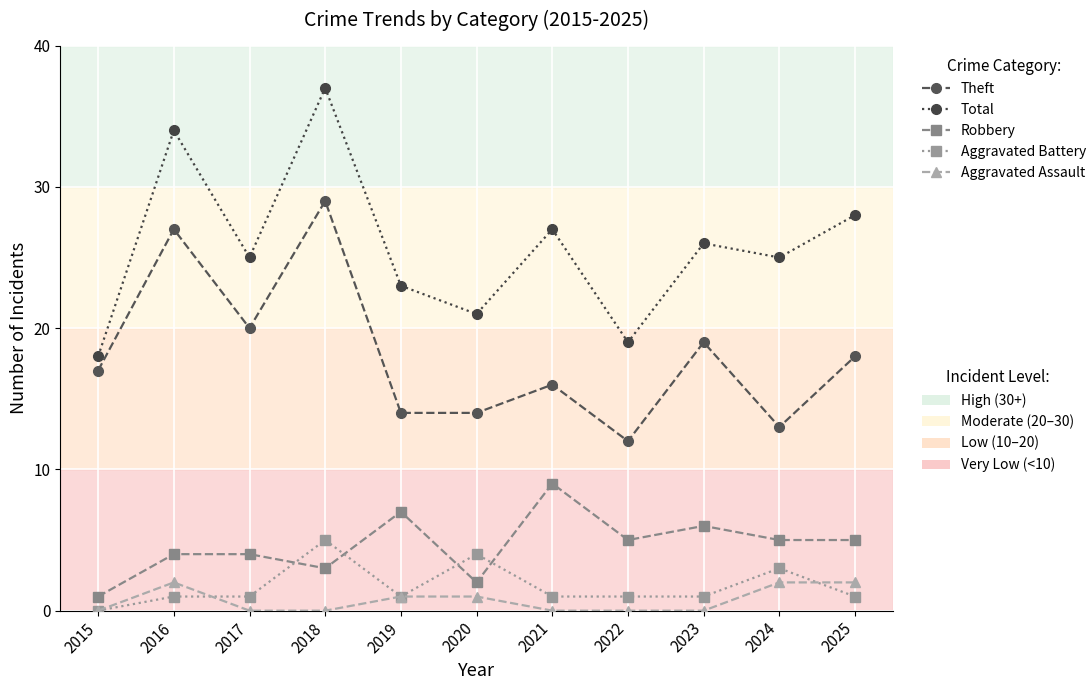

What is the spread (max minus min) of values at 2016?

33